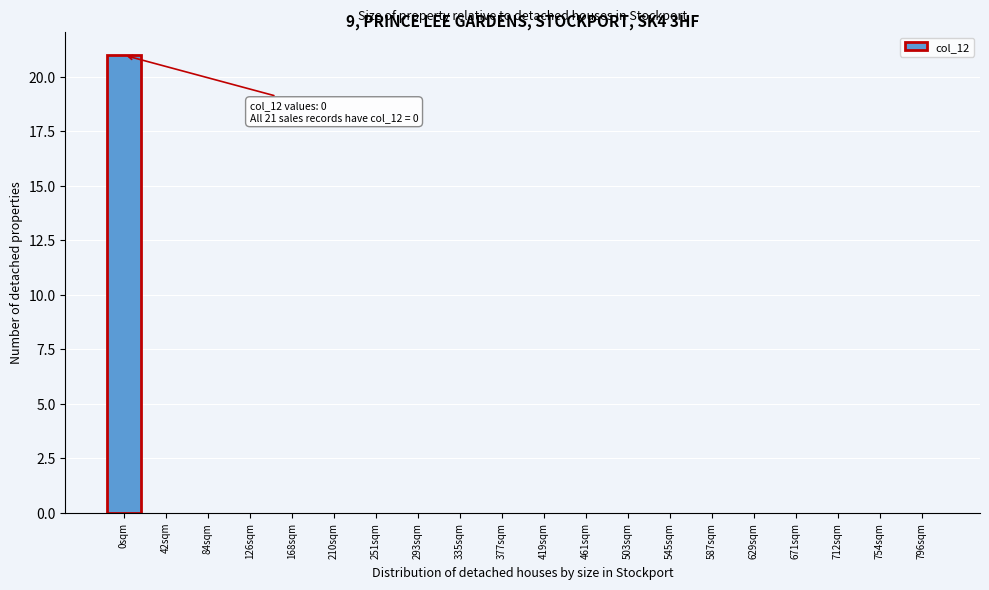

Reading left to right, transcribe all the data shown in this chart.

0sqm=21	42sqm=0	84sqm=0	126sqm=0	168sqm=0	210sqm=0	251sqm=0	293sqm=0	335sqm=0	377sqm=0	419sqm=0	461sqm=0	503sqm=0	545sqm=0	587sqm=0	629sqm=0	671sqm=0	712sqm=0	754sqm=0	796sqm=0